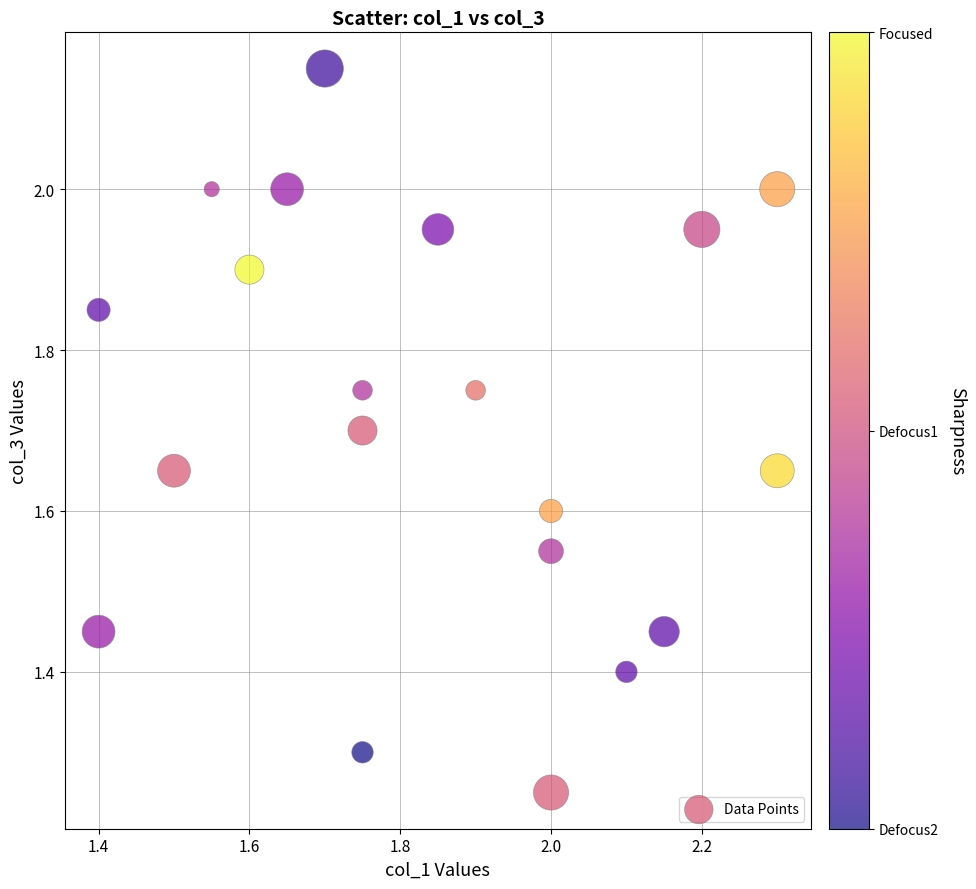

What is the range of X values (max minus min)?

0.9